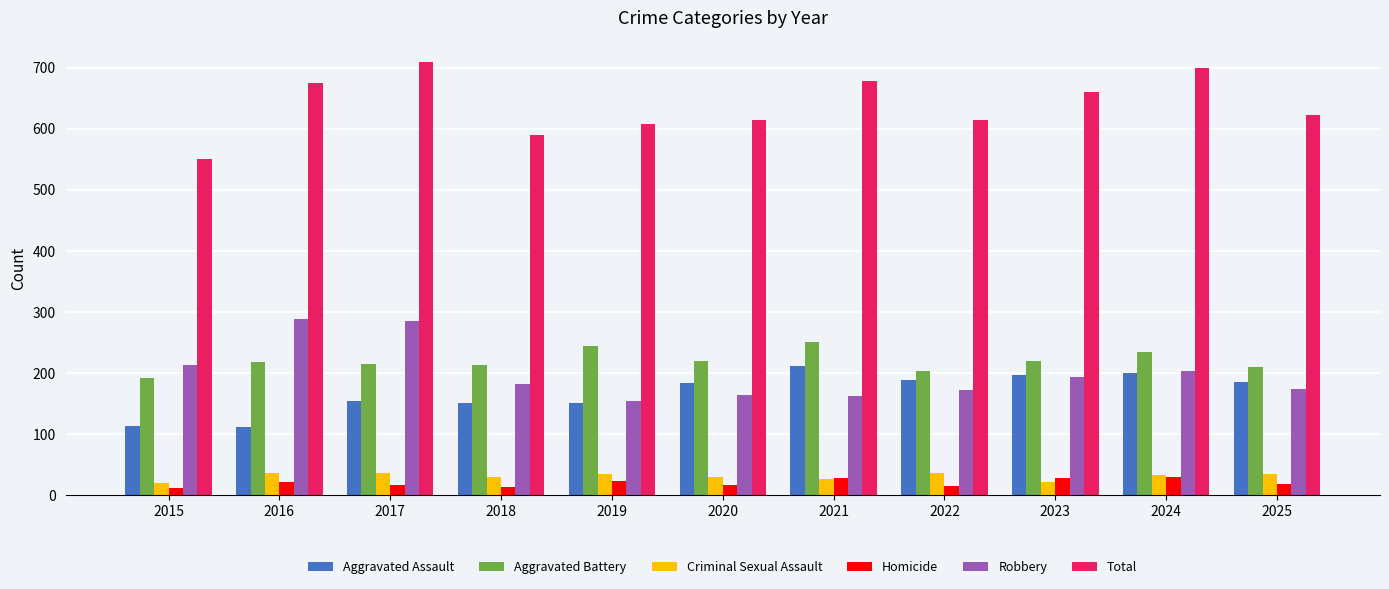

How many categories are shown in the chart?

11